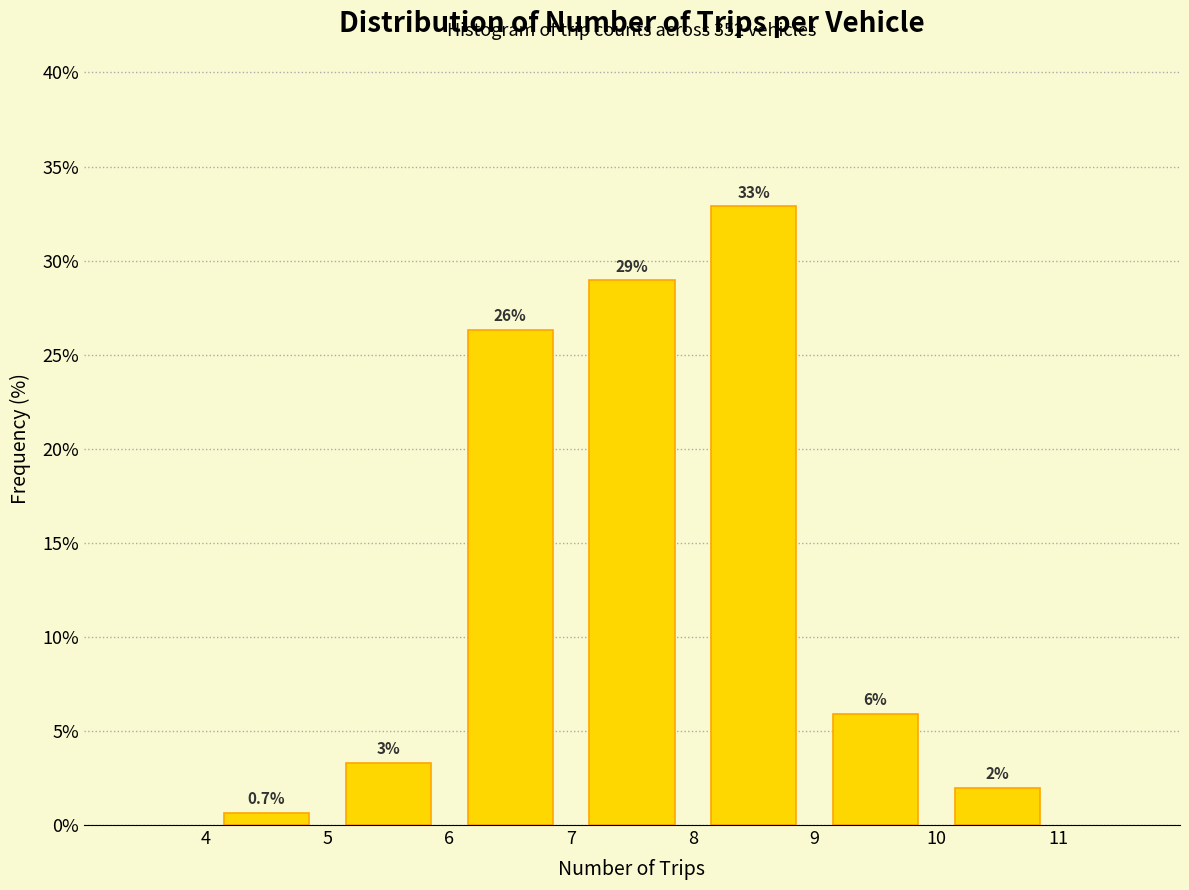

Which range on the x-axis has the tallest bar?

8 to 9